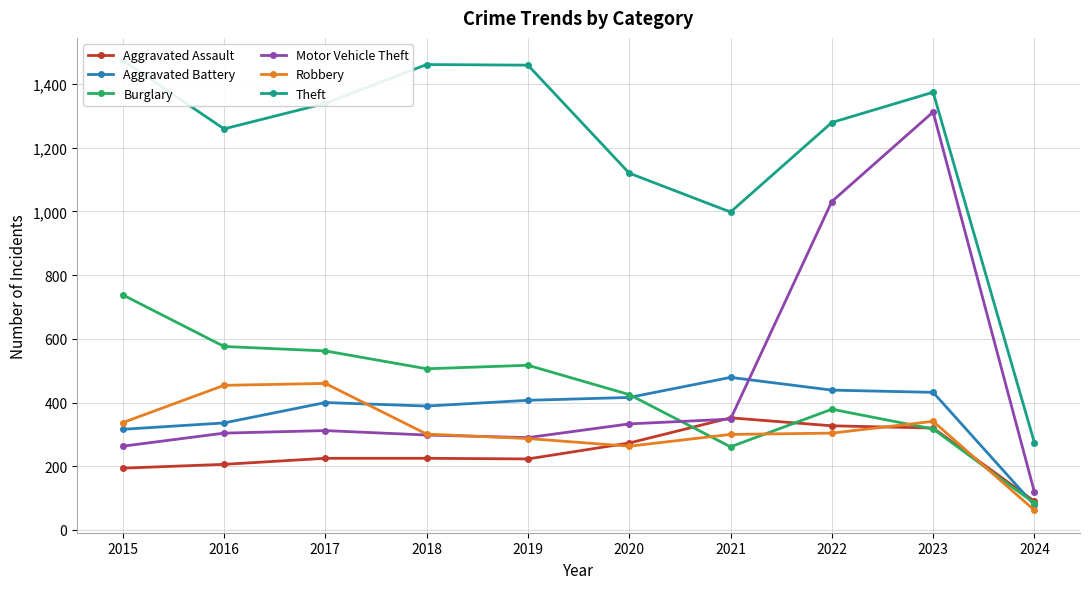

What is the difference between the second highest and second lowest values in the Aggravated Battery series?

123